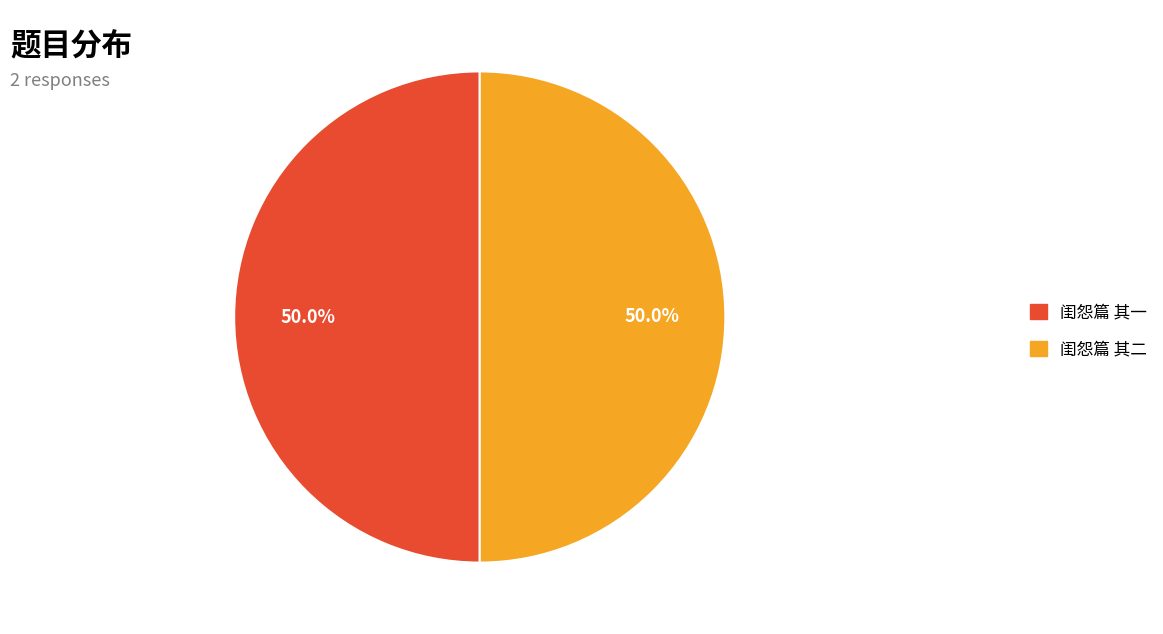

What is the ratio of the value at 闺怨篇 其一 to the value at 闺怨篇 其二?

1.0